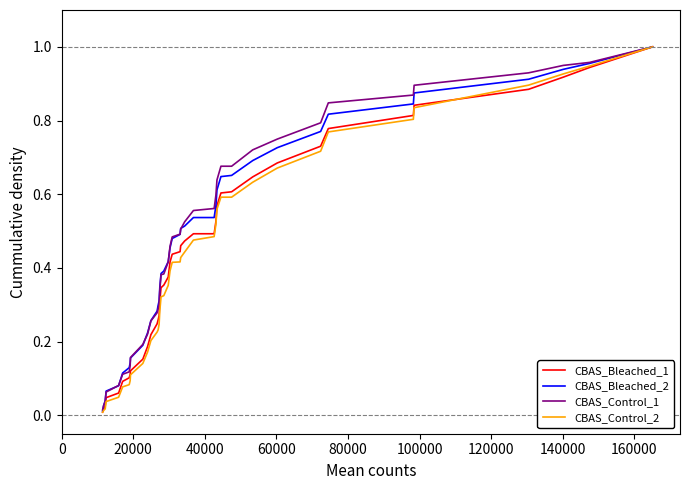

Which series has the widest spread of values?

CBAS_Control_2